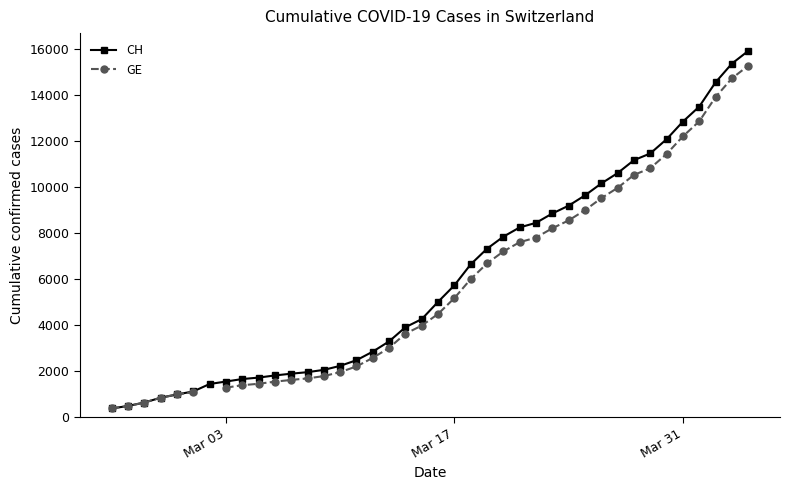

True or false: CH and GE intersect in this chart.

False